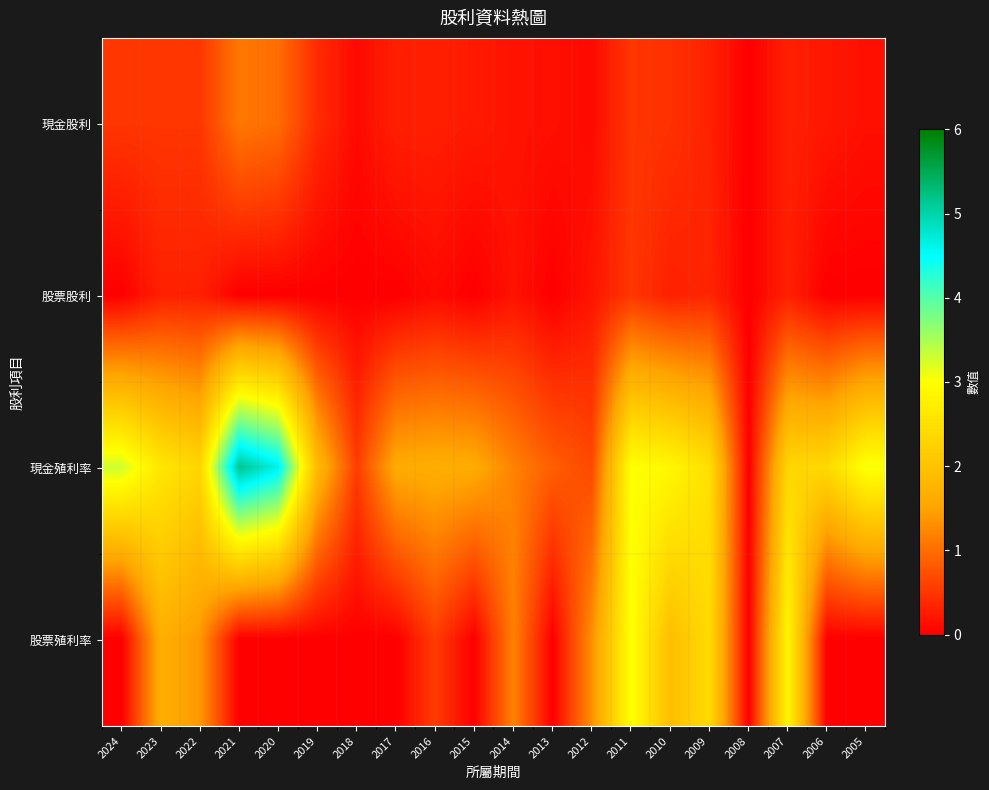

Which has a higher value, 2015 or 2024?

2024